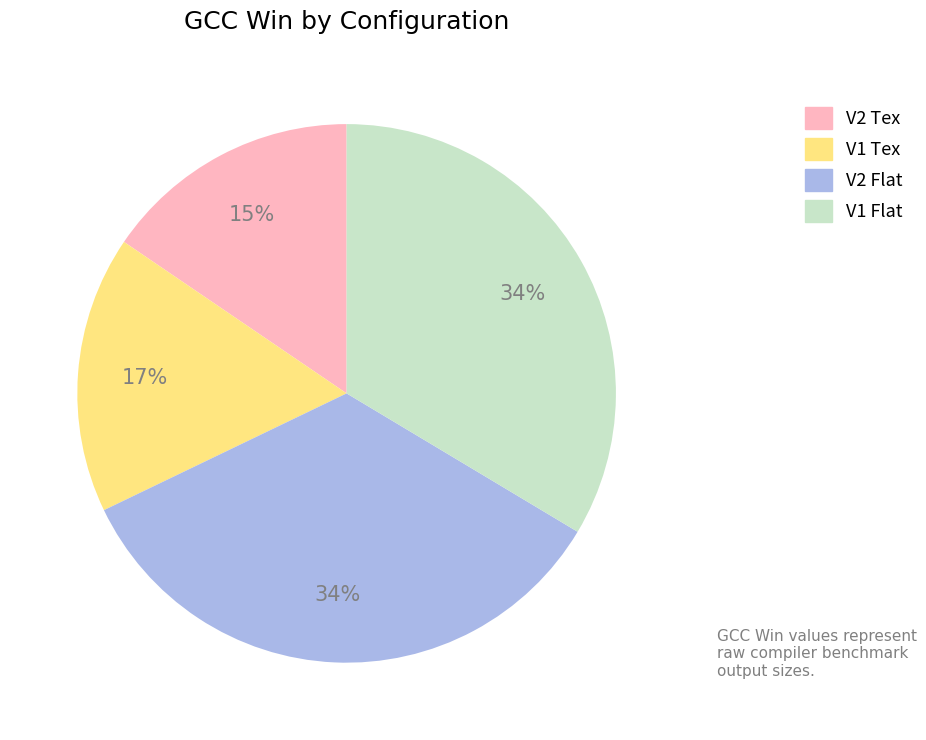

Do V2 Tex and V1 Tex together represent more than half of the pie?

No